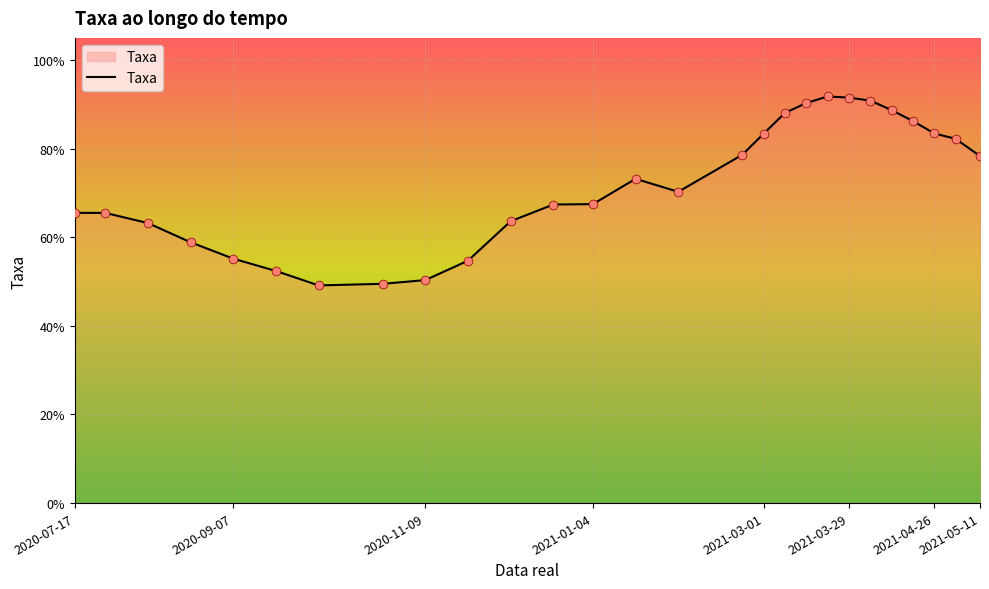

What is the greatest value displayed?

91.8